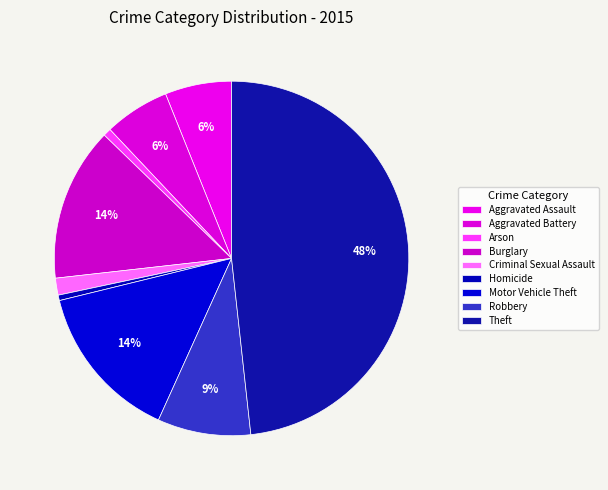

Do Robbery and Aggravated Battery together represent more than half of the pie?

No